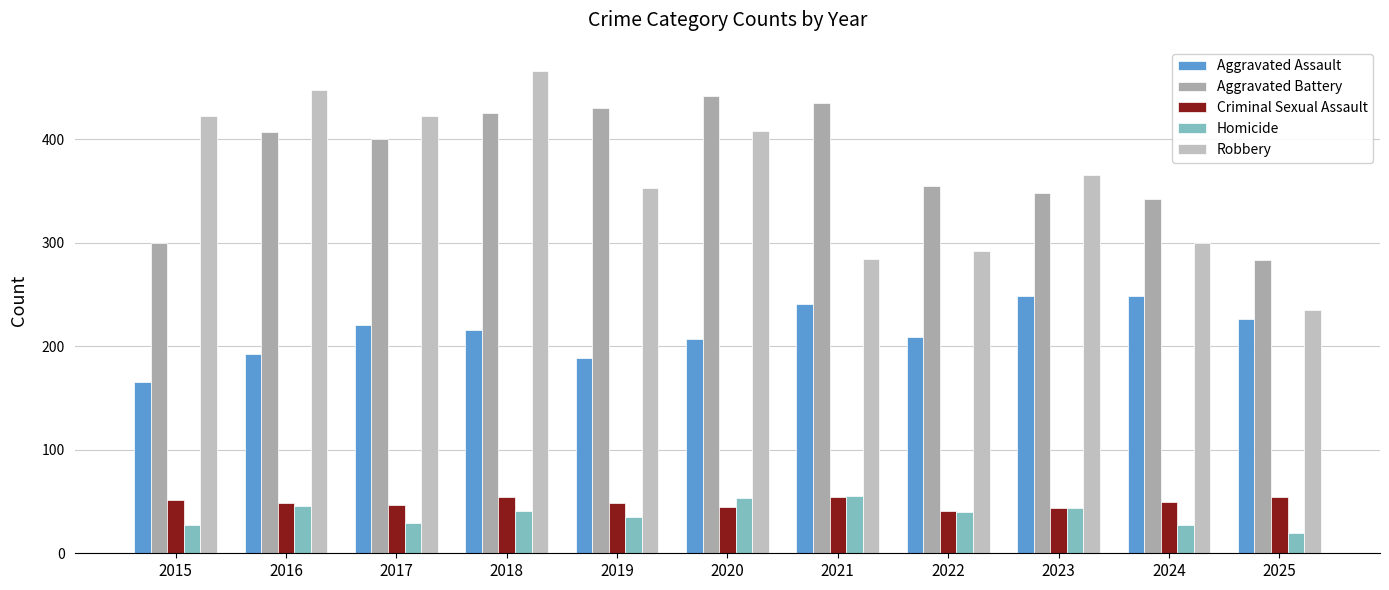

How many data points in Homicide are less than 40?

5